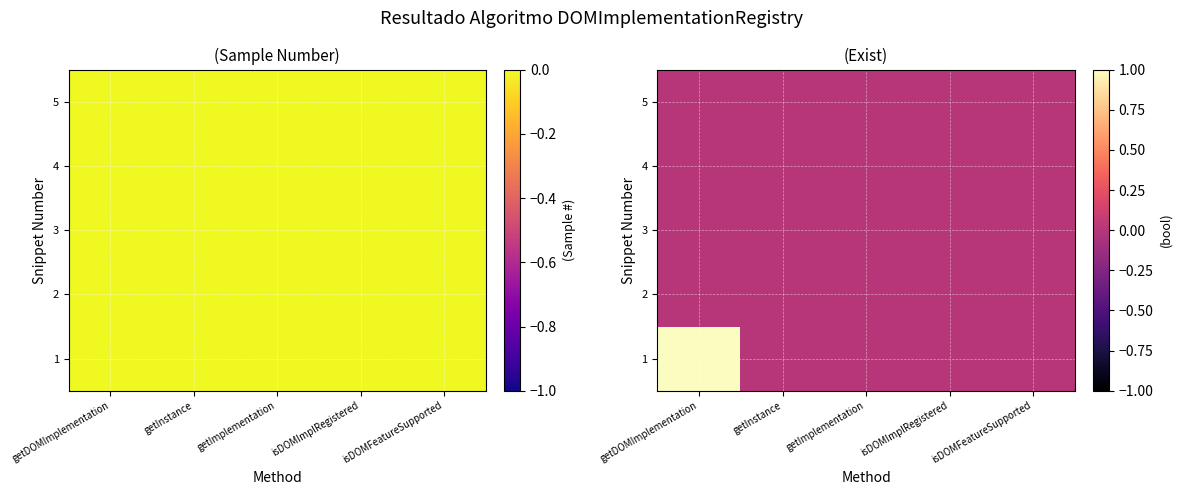

At how many categories does at least one series exceed 0?

1